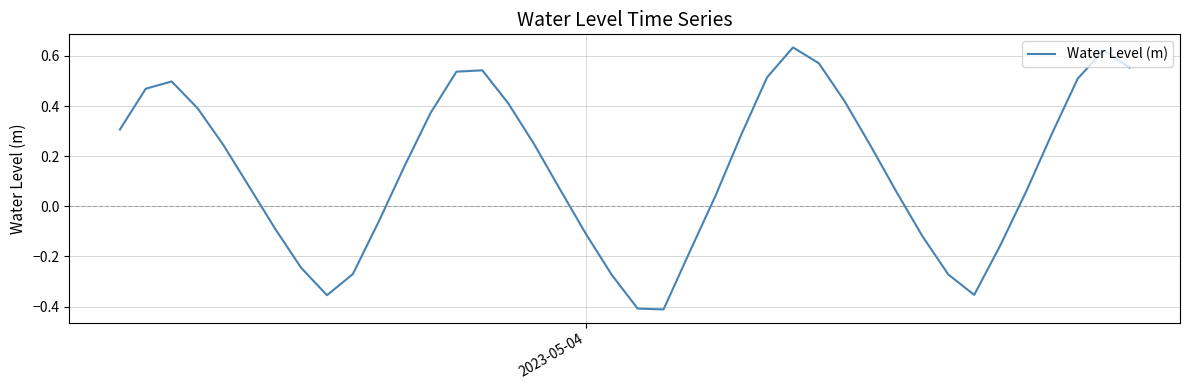

How many values are below 0?

14